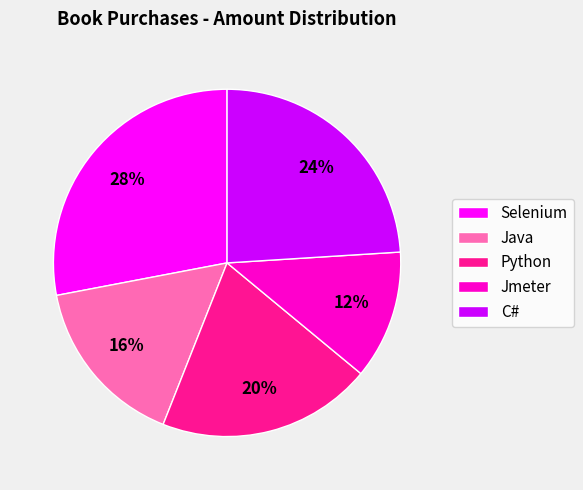

Combined, do Jmeter and C# account for over 50%?

No